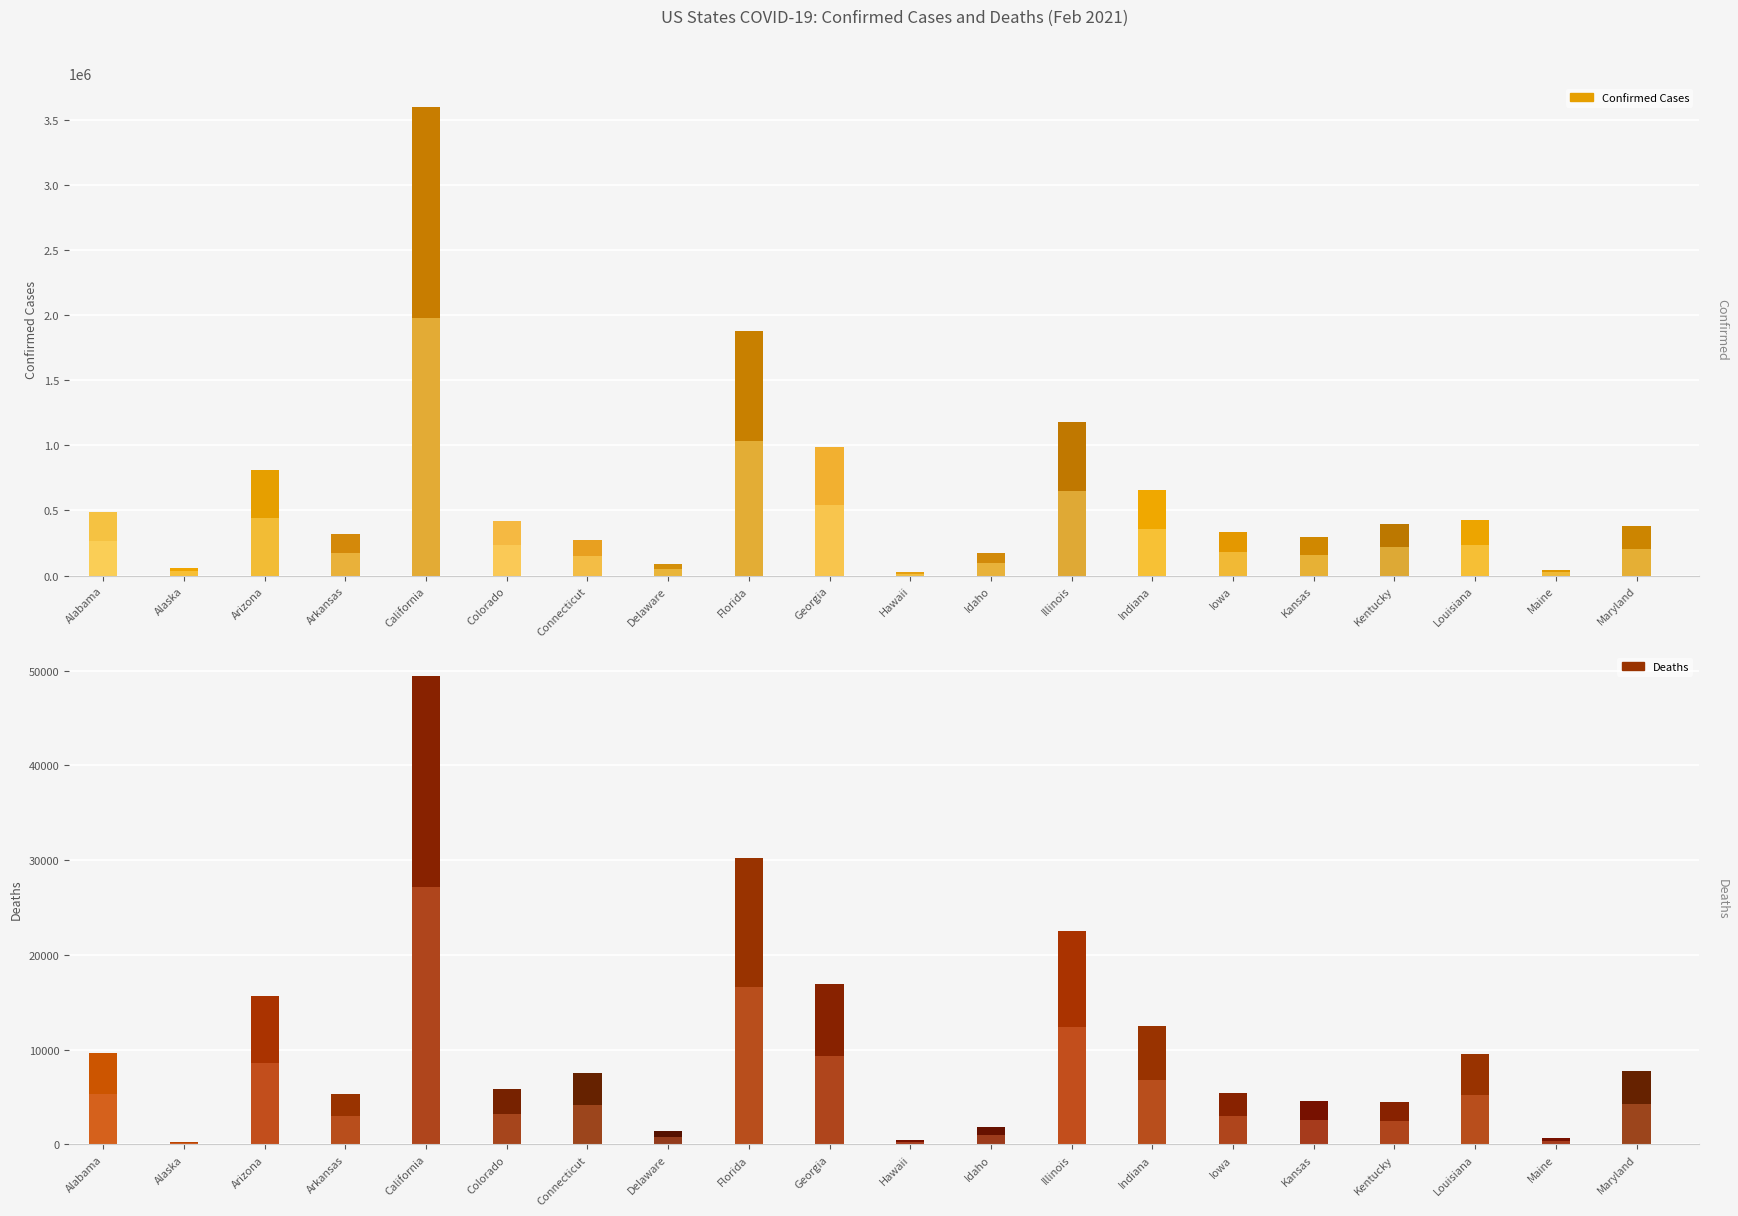

Reading right to left, list all the values displayed in this chart.

Confirmed: 377628	43736	426048	399013	294091	333964	657037	1177320	169866	28044	990821	1878533	85228	276691	422390	3602208	316593	810658	57808	488973
Deaths: 7762	660	9503	4476	4640	5400	12450	22528	1840	431	16927	30213	1379	7572	5907	49482	5377	15650	290	9660